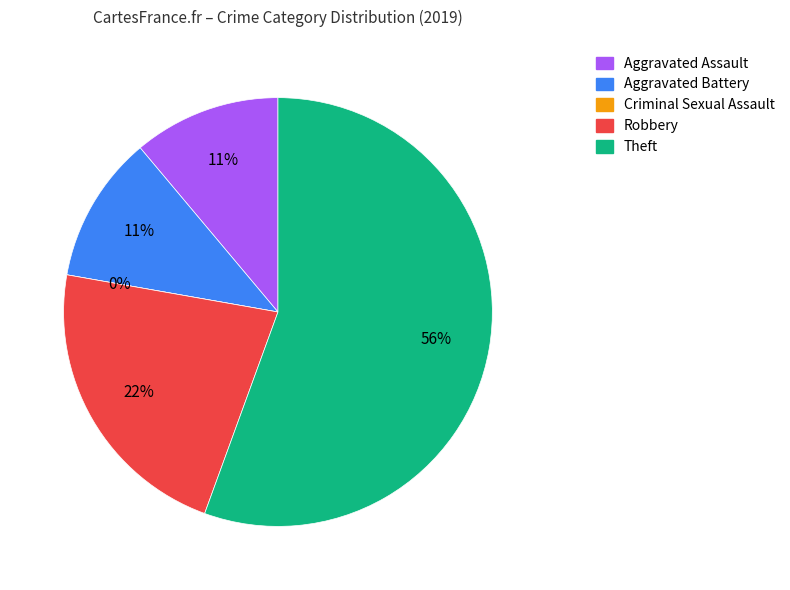

How many slices are in this pie chart?

5